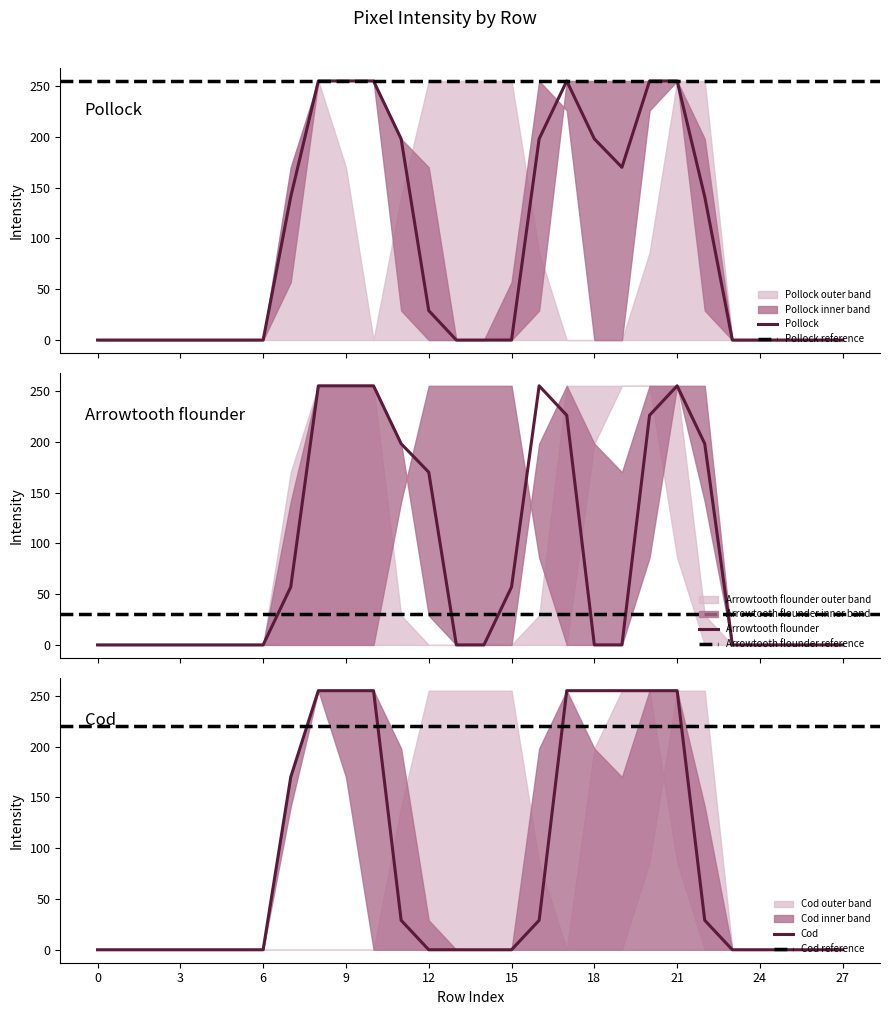

The value of Cod at 0 is 92. True or false?

False